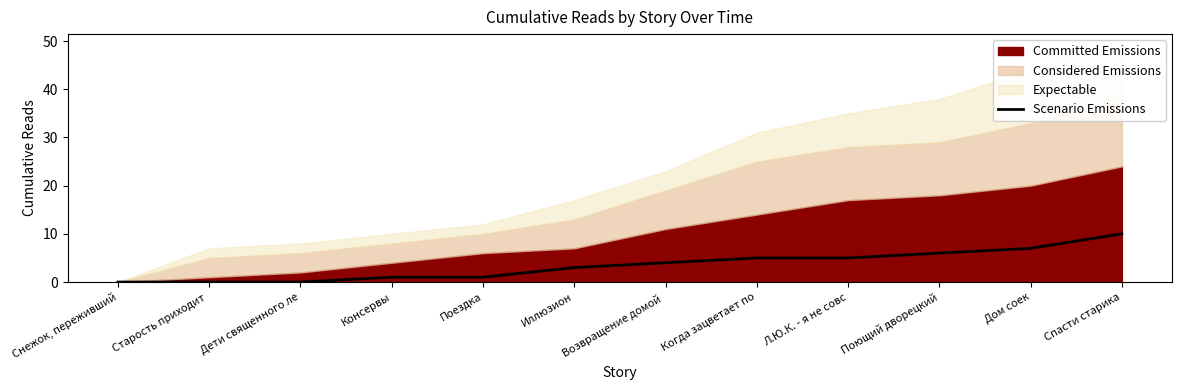

Does the chart have visible grid lines?

No